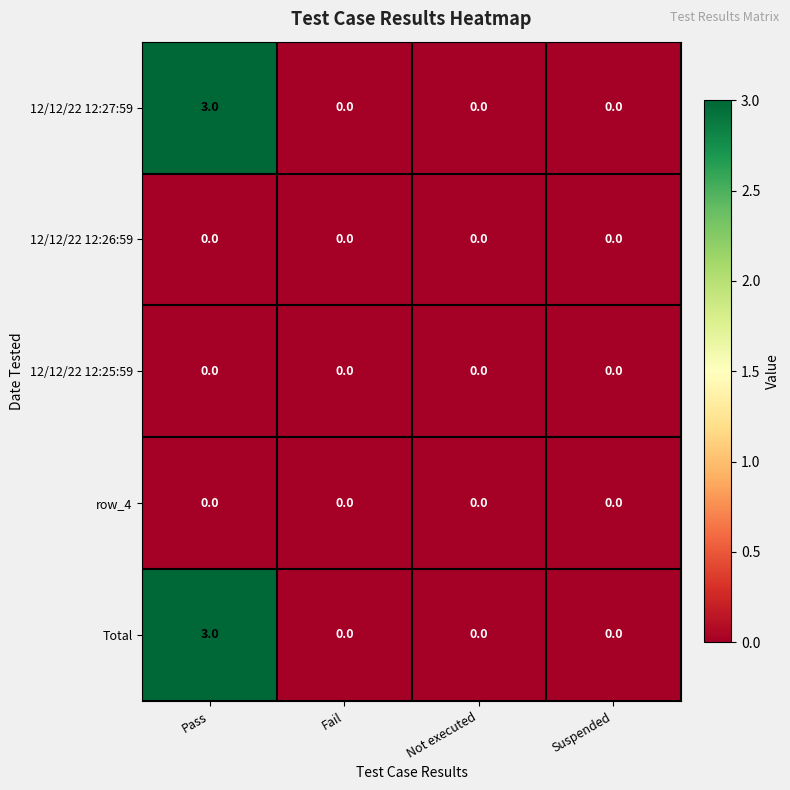

What is the spread (max minus min) of values at Pass?

3